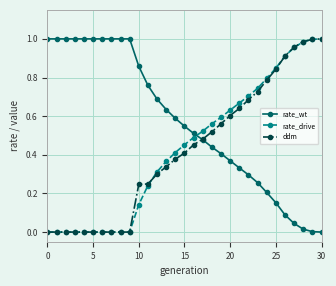

Which series ends up on top after the final intersection of rate_drive and rate_wt?

rate_drive